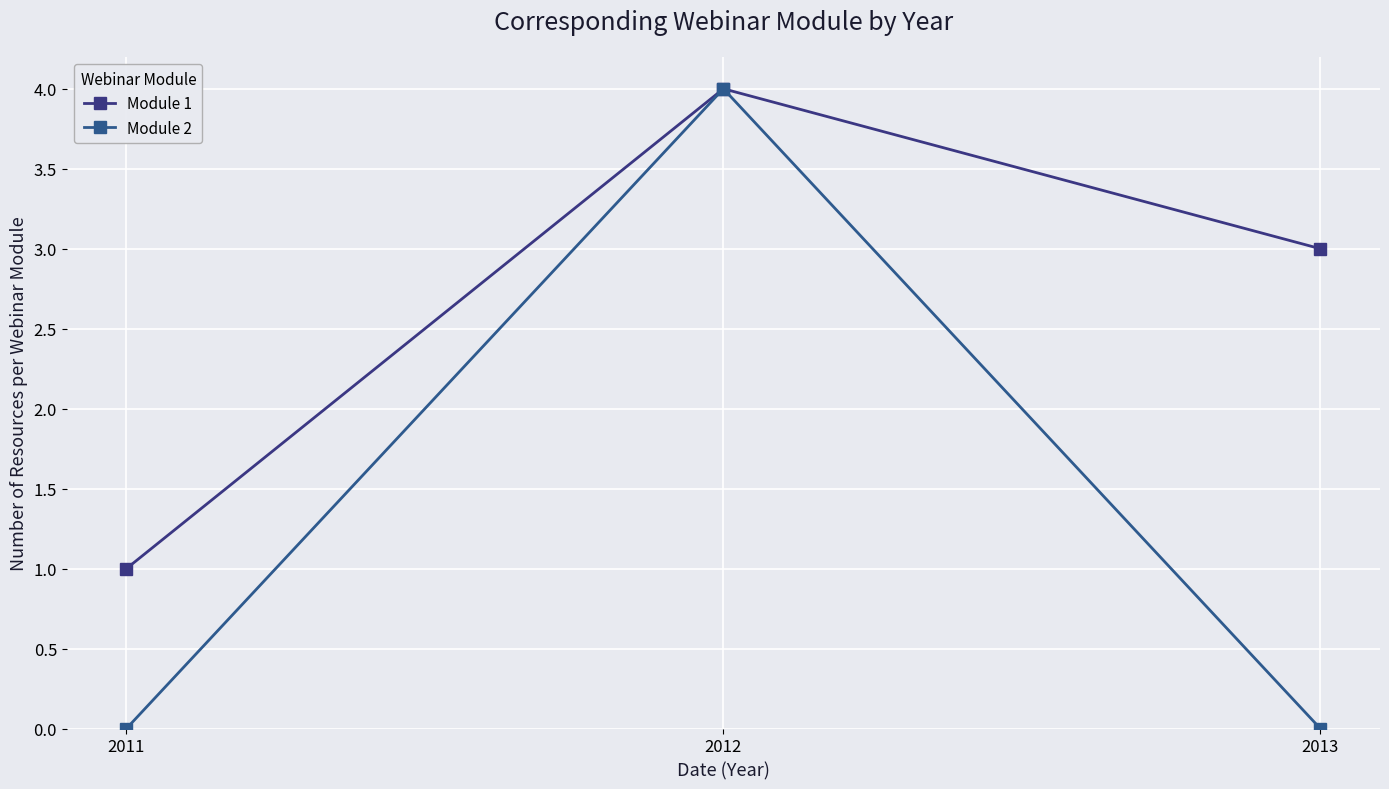

How many lines are shown in the chart?

2